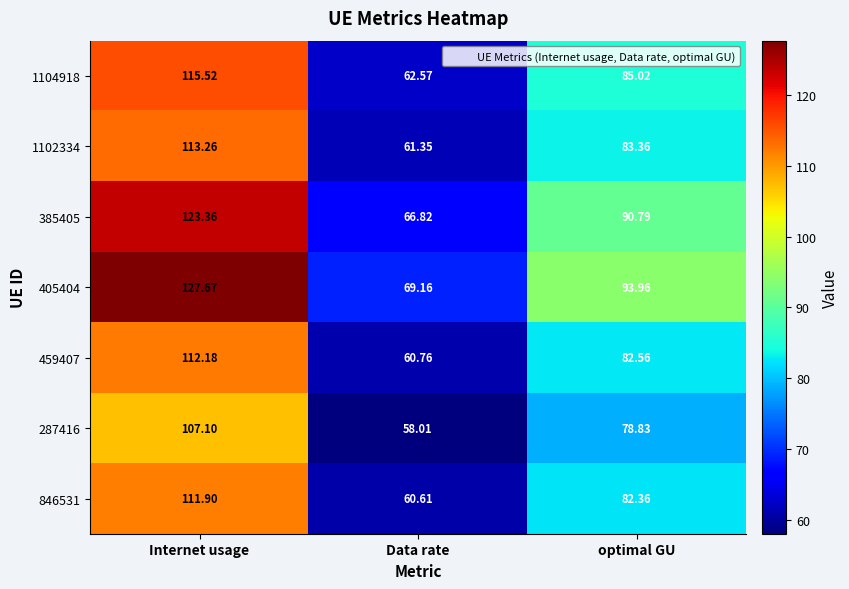

At which label is 846531 closest to 86?

optimal GU